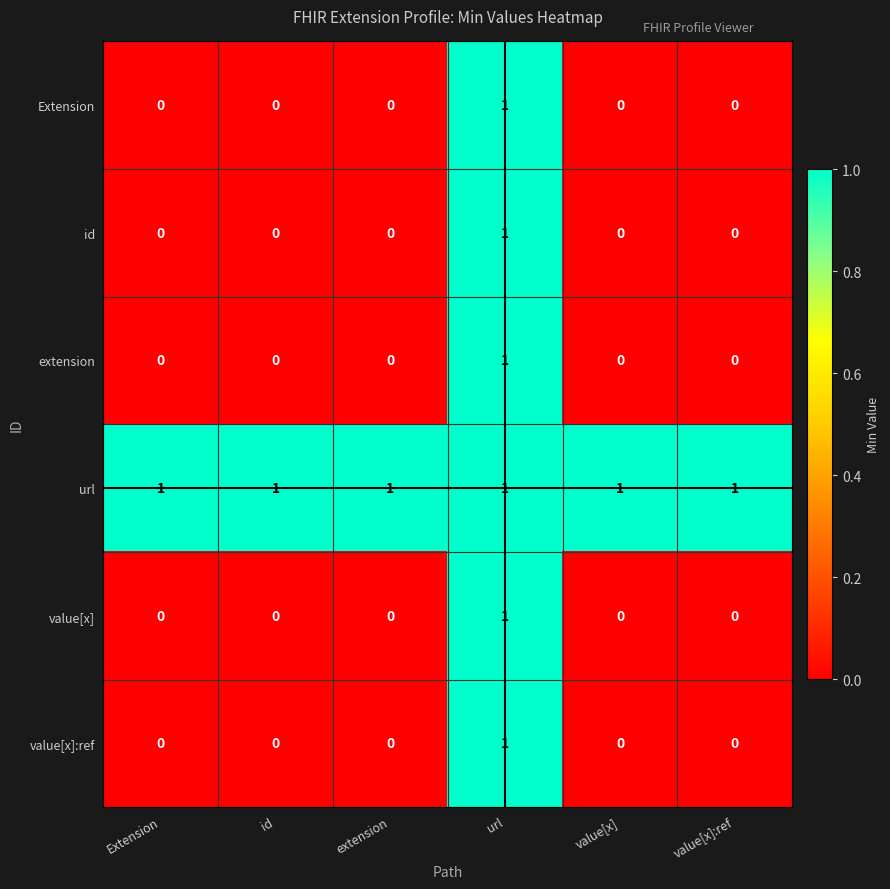

What is the total value across all series at url?

6